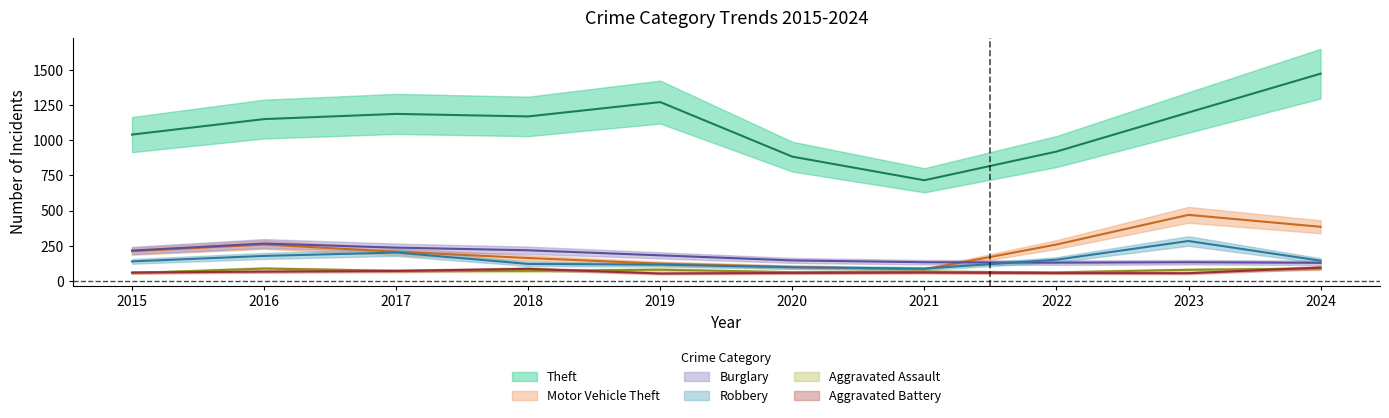

How many values in the Robbery series are below 144?

5